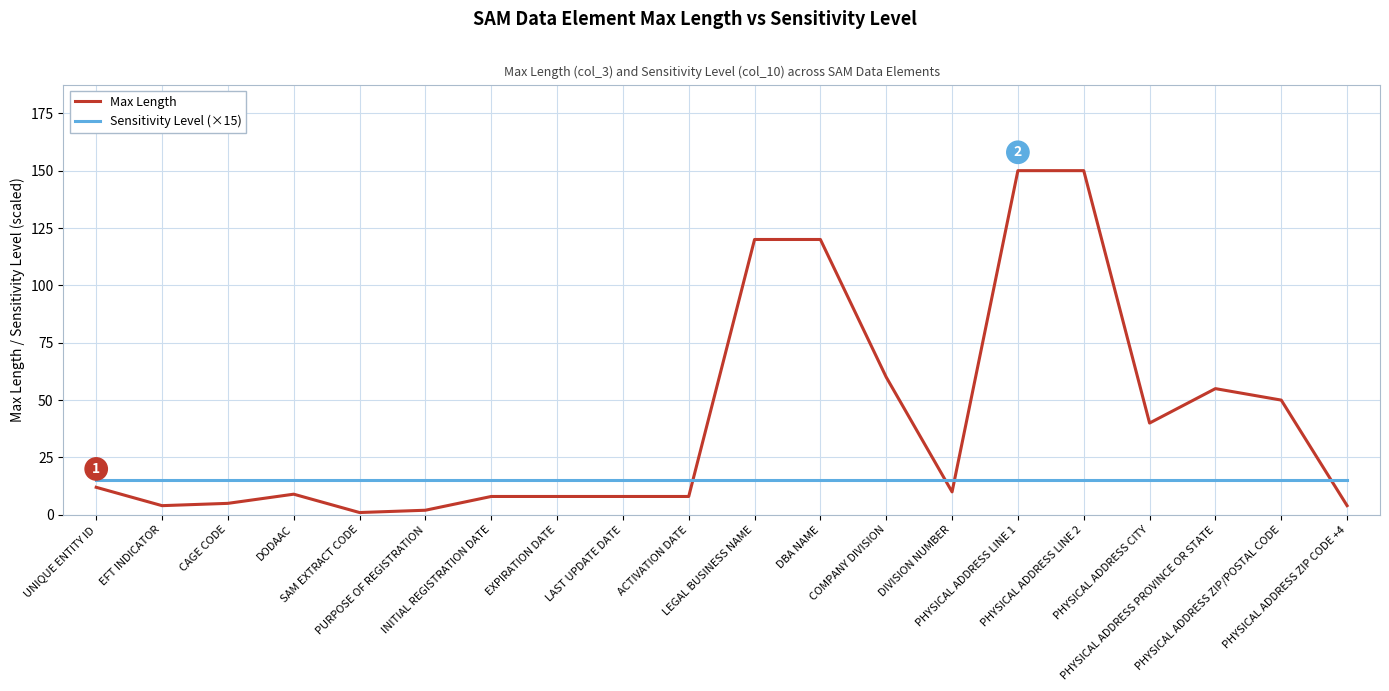

Between ACTIVATION DATE and PHYSICAL ADDRESS CITY, which series saw the biggest shift?

Max Length